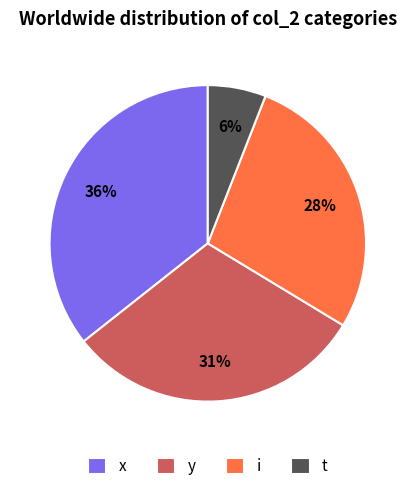

Do x and i together represent more than half of the pie?

Yes